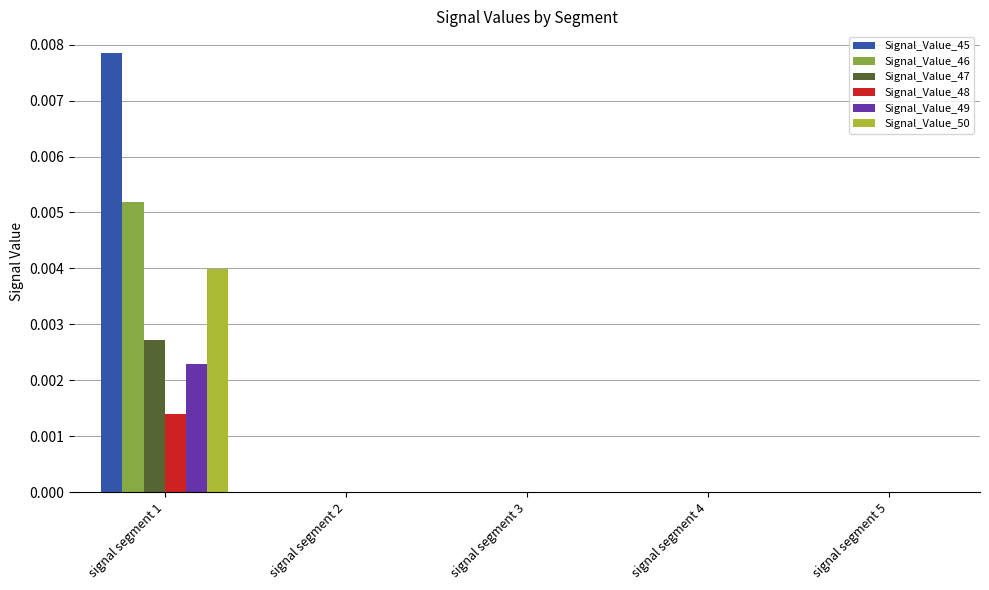

Are the bars grouped side by side (vs. stacked)?

Yes